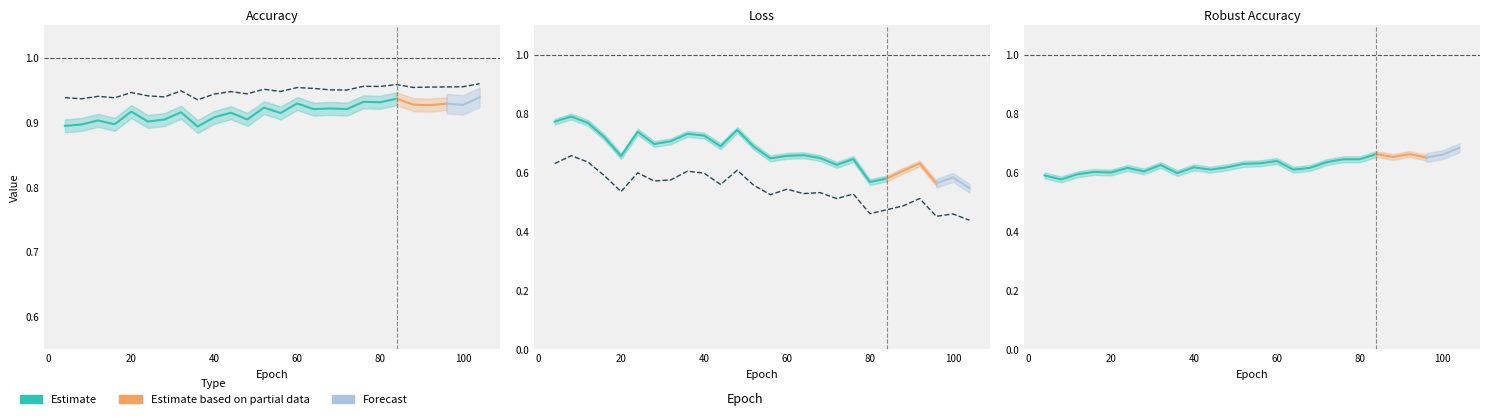

Does the chart display data point markers on the line(s)?

No